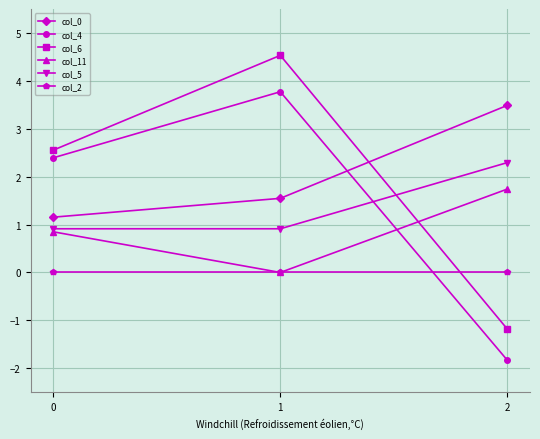

What is the difference between the maximum and minimum values in the col_4 series?

5.6